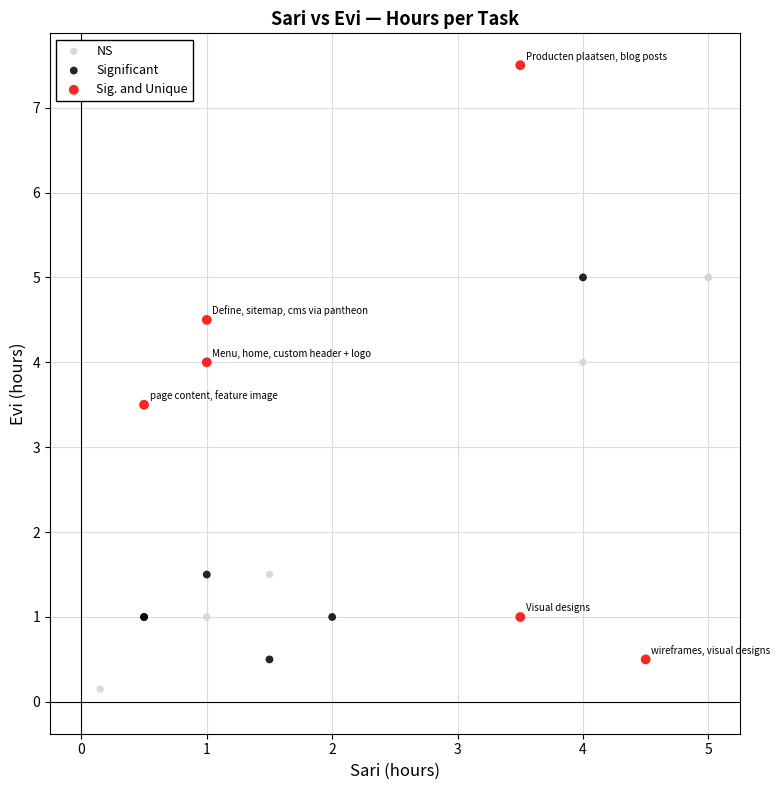

Which series has the largest Y range (max minus min)?

Sig. and Unique